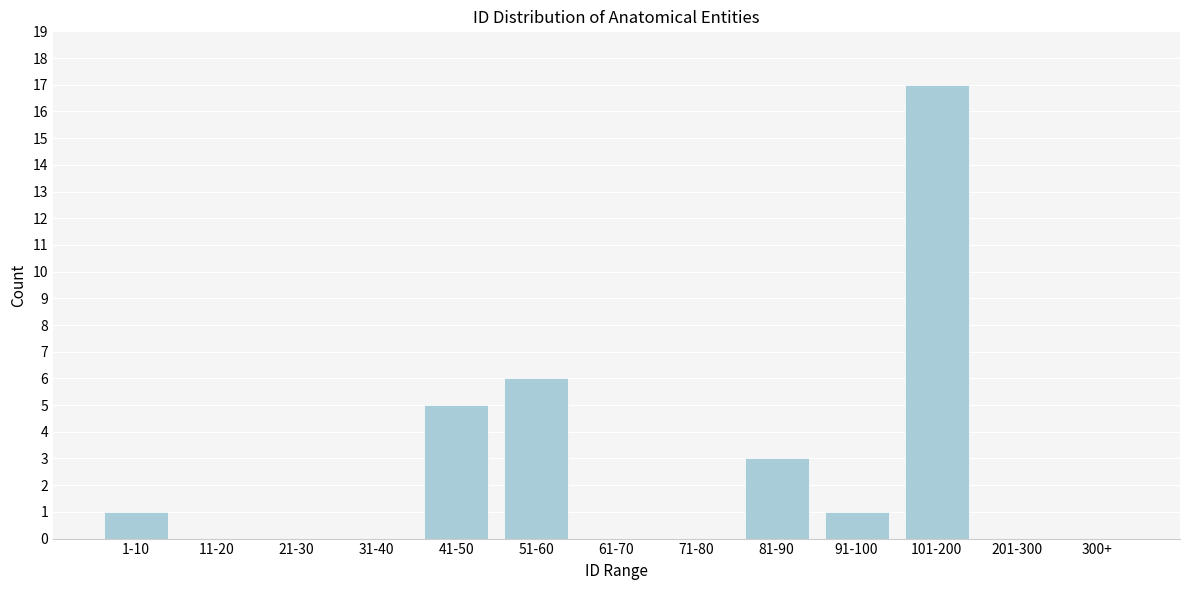

Reading left to right, extract all data points from this chart.

1-10=1	11-20=0	21-30=0	31-40=0	41-50=5	51-60=6	61-70=0	71-80=0	81-90=3	91-100=1	101-200=17	201-300=0	300+=0